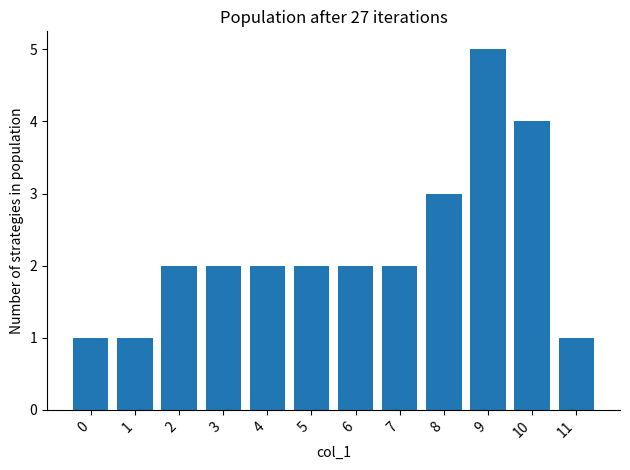

What is the difference between the maximum and second lowest values?

4